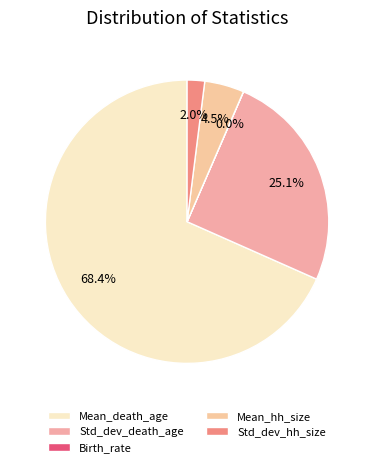

What is the smallest slice in the pie chart?

Birth_rate